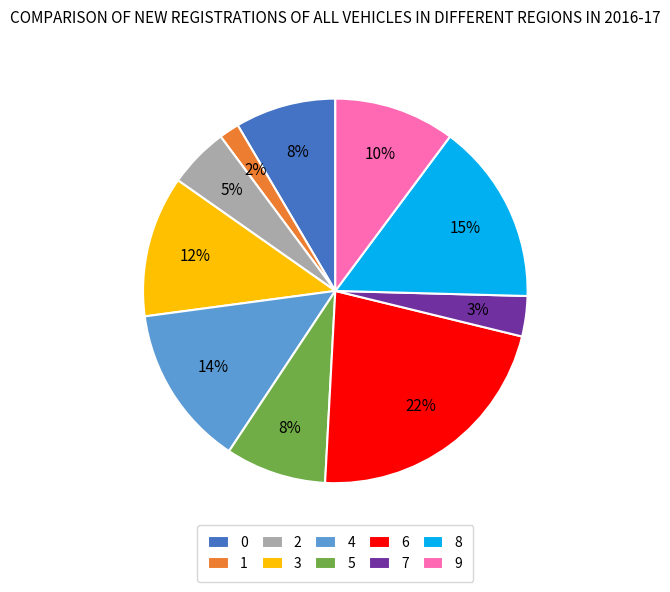

To the nearest percent, what is the average slice percentage?

10%